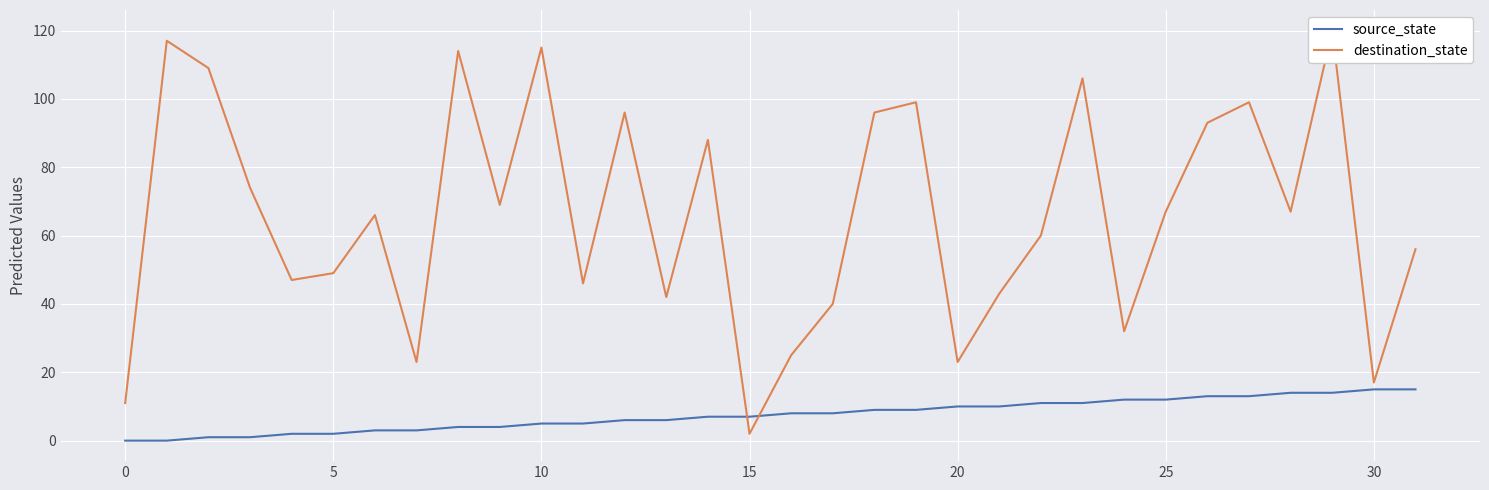

Where do destination_state and source_state first cross each other?

14 and 15